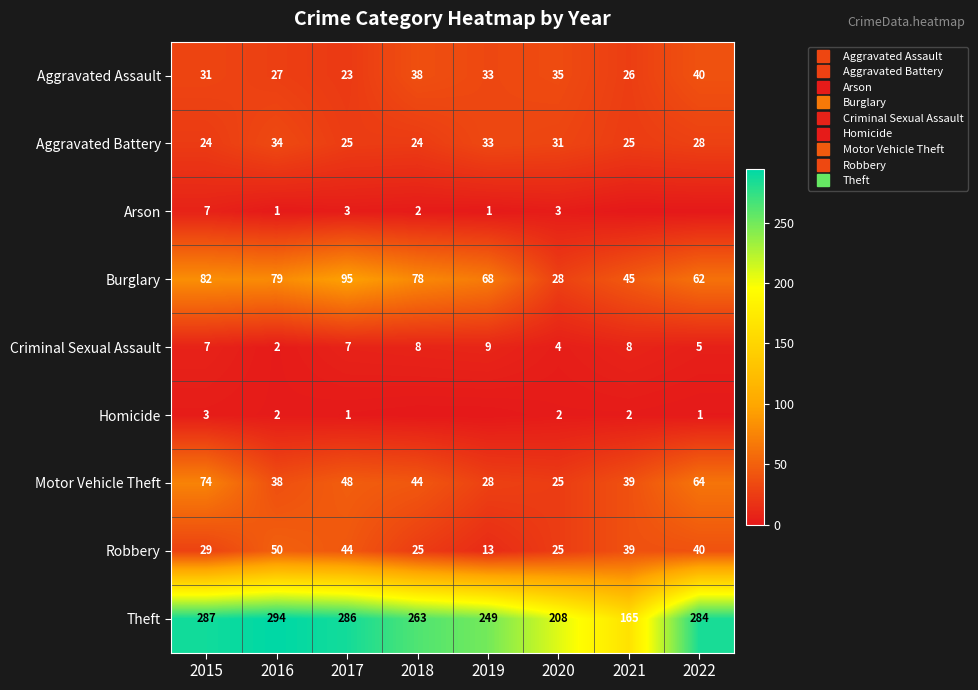

How many distinct data groups are displayed?

9